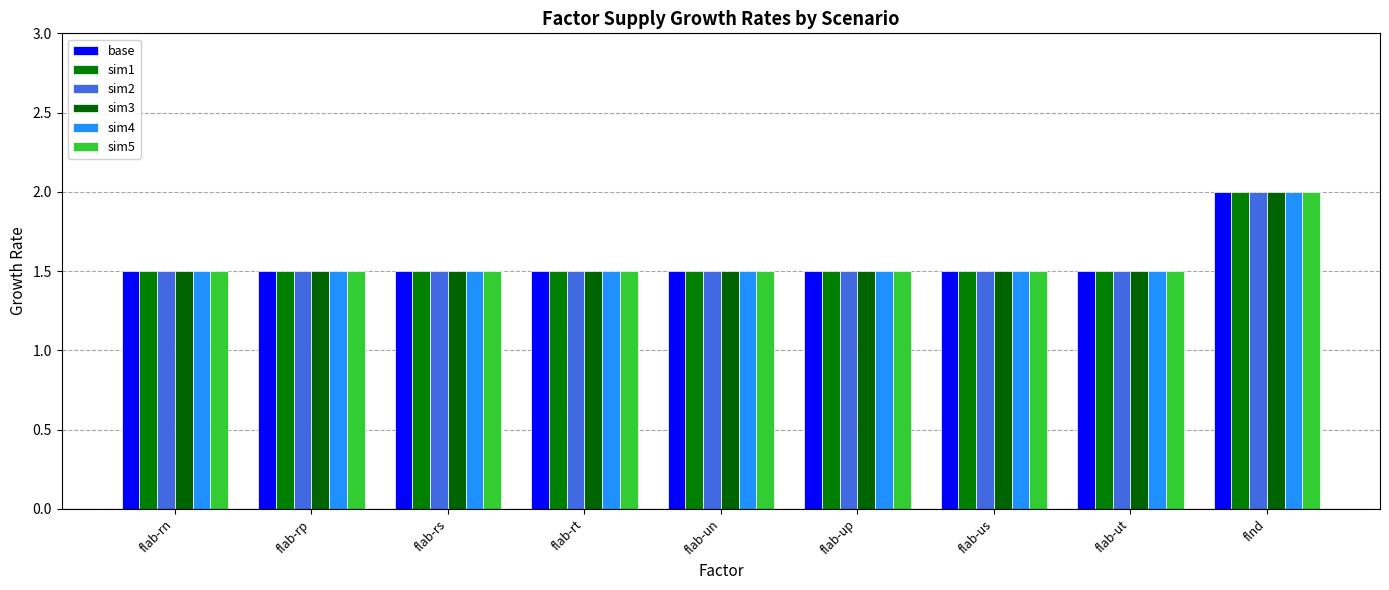

Reading left to right, what are all the values shown in this chart?

base: 1.5	1.5	1.5	1.5	1.5	1.5	1.5	1.5	2.0
sim1: 1.5	1.5	1.5	1.5	1.5	1.5	1.5	1.5	2.0
sim2: 1.5	1.5	1.5	1.5	1.5	1.5	1.5	1.5	2.0
sim3: 1.5	1.5	1.5	1.5	1.5	1.5	1.5	1.5	2.0
sim4: 1.5	1.5	1.5	1.5	1.5	1.5	1.5	1.5	2.0
sim5: 1.5	1.5	1.5	1.5	1.5	1.5	1.5	1.5	2.0